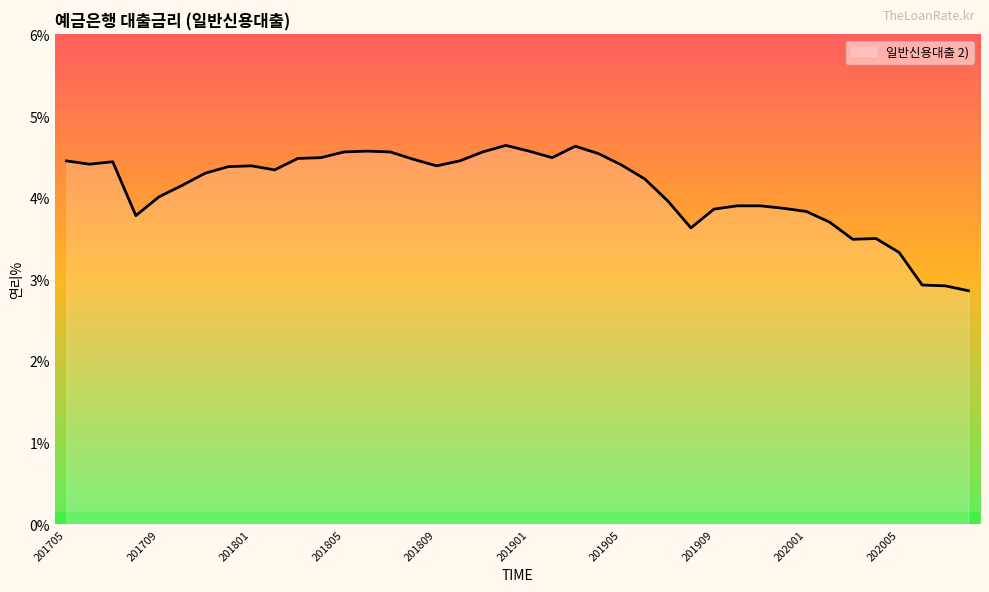

What is the difference between the maximum and minimum values?

1.8